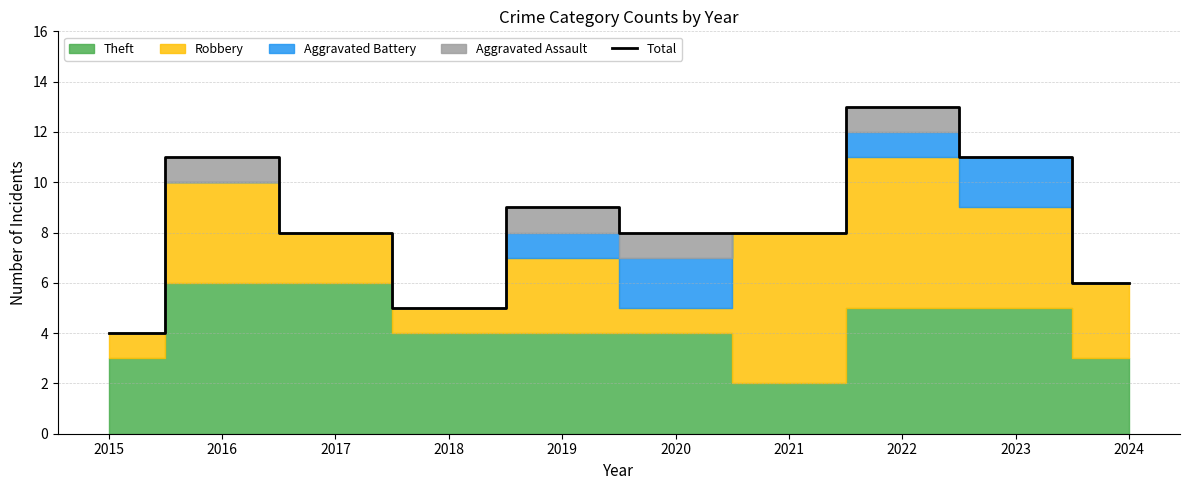

How many lines are shown in the chart?

1